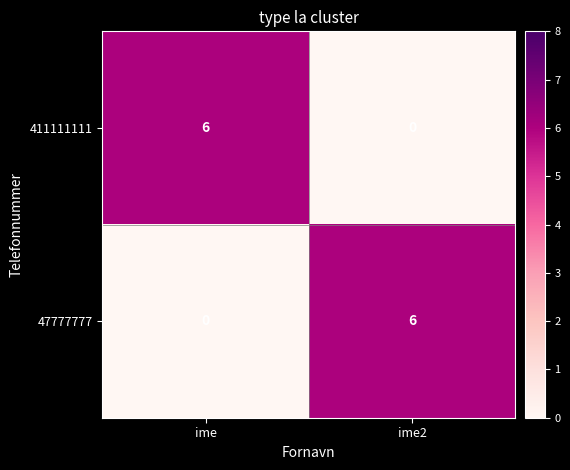

What is the difference between the highest and lowest values at ime?

6